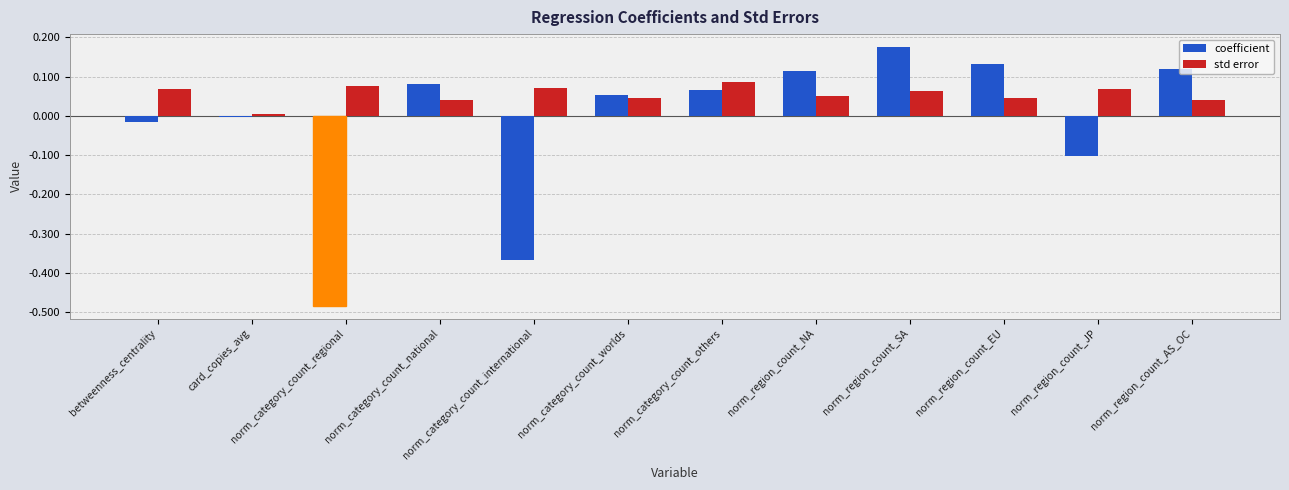

Rank the series by their average value, from highest to lowest.

std error, coefficient